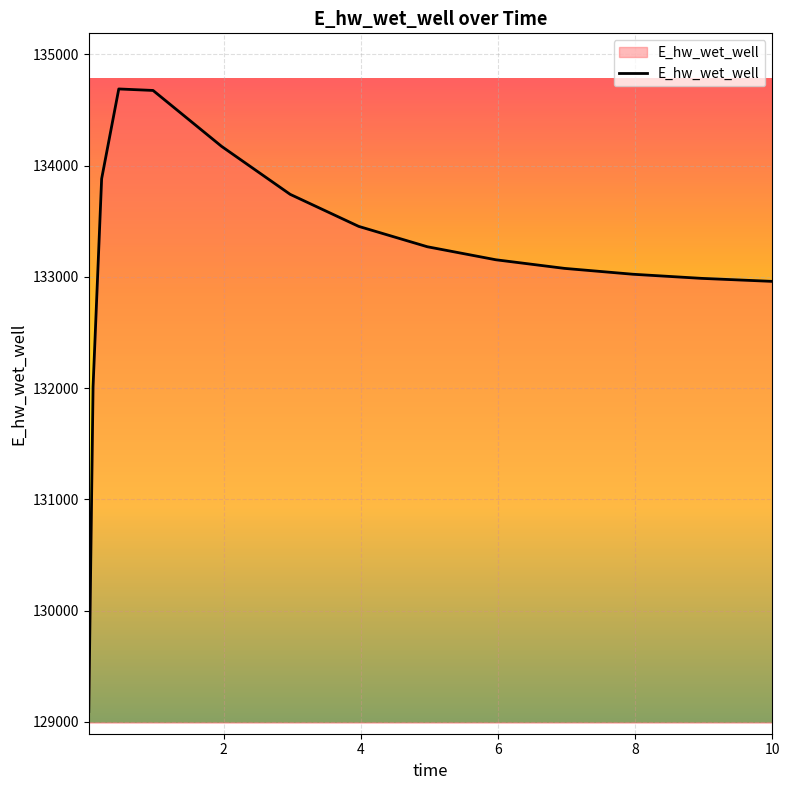

What is the greatest value displayed?

134689.5